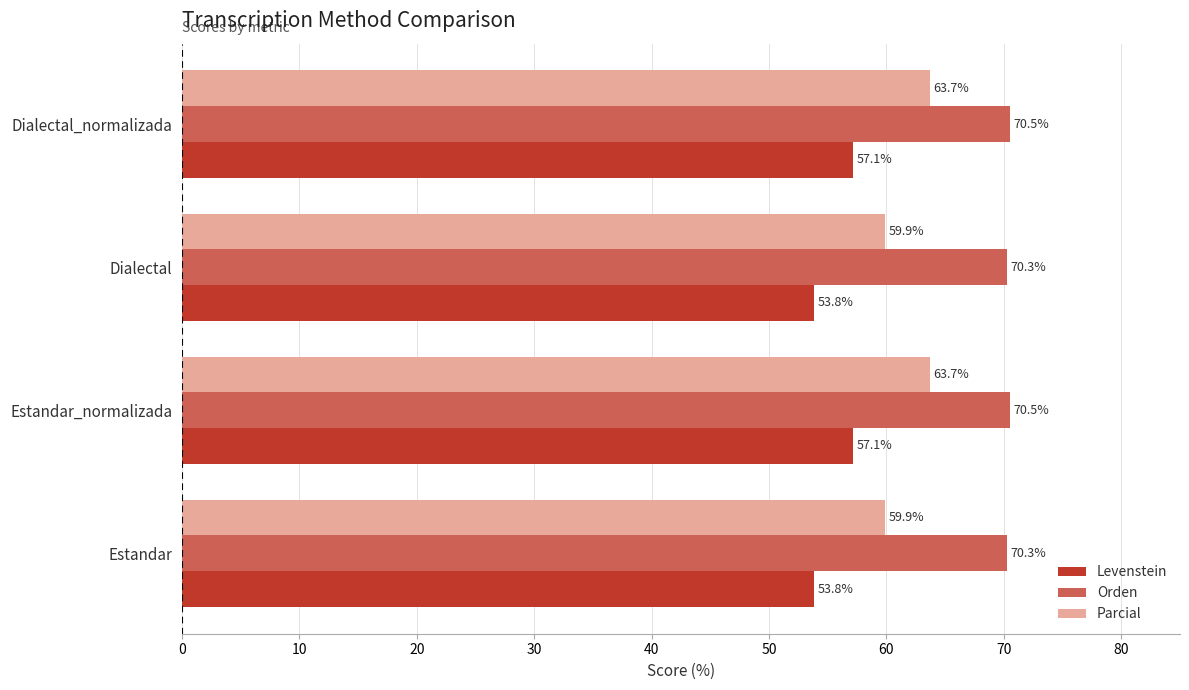

What are all the series names shown in the legend?

Levenstein, Orden, Parcial